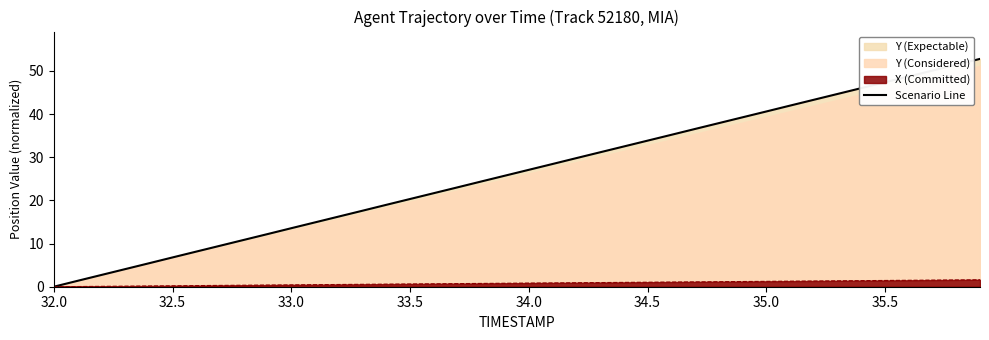

The Scenario Line series shows -28.0 at 32.0. True or false?

False